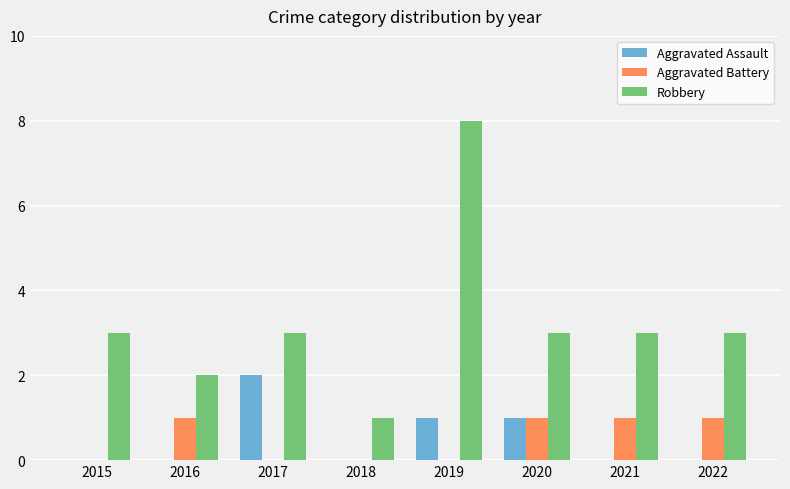

What is the sum of all Robbery values?

26